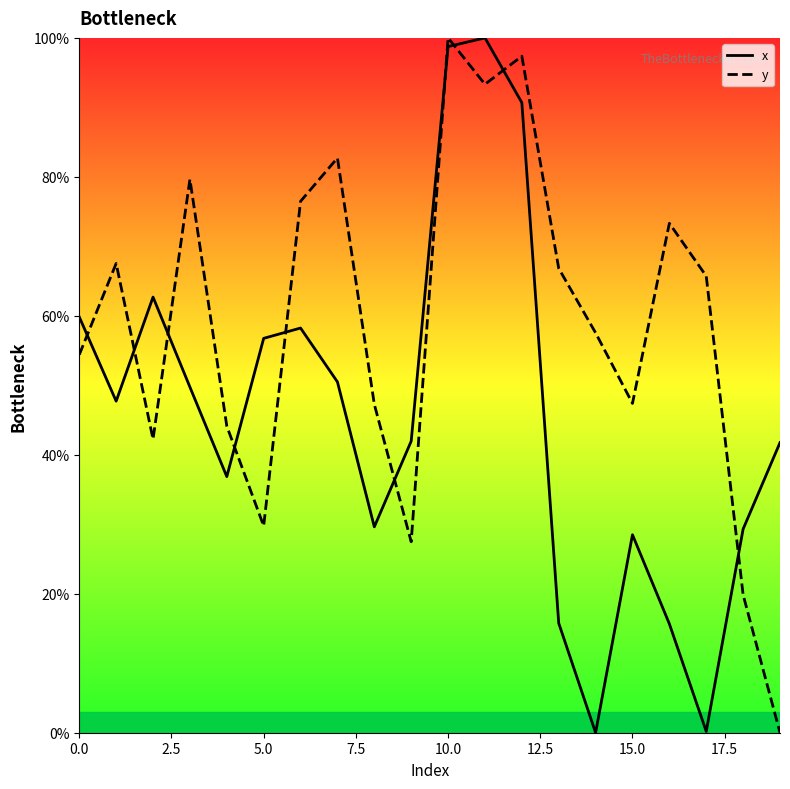

Which series has the widest spread of values?

x